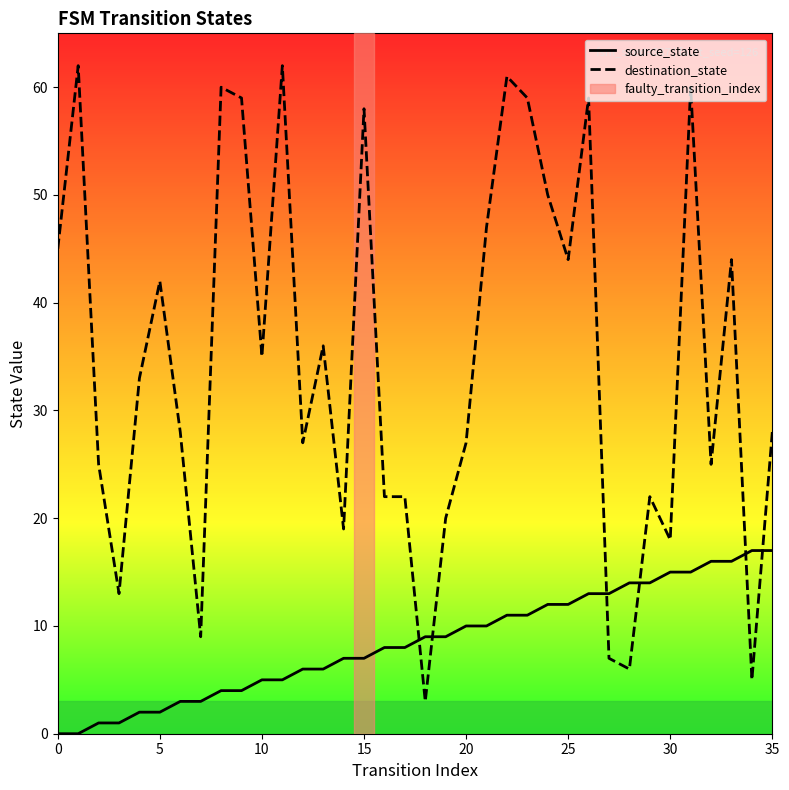

List the series in order of their overall mean, lowest first.

source_state, destination_state